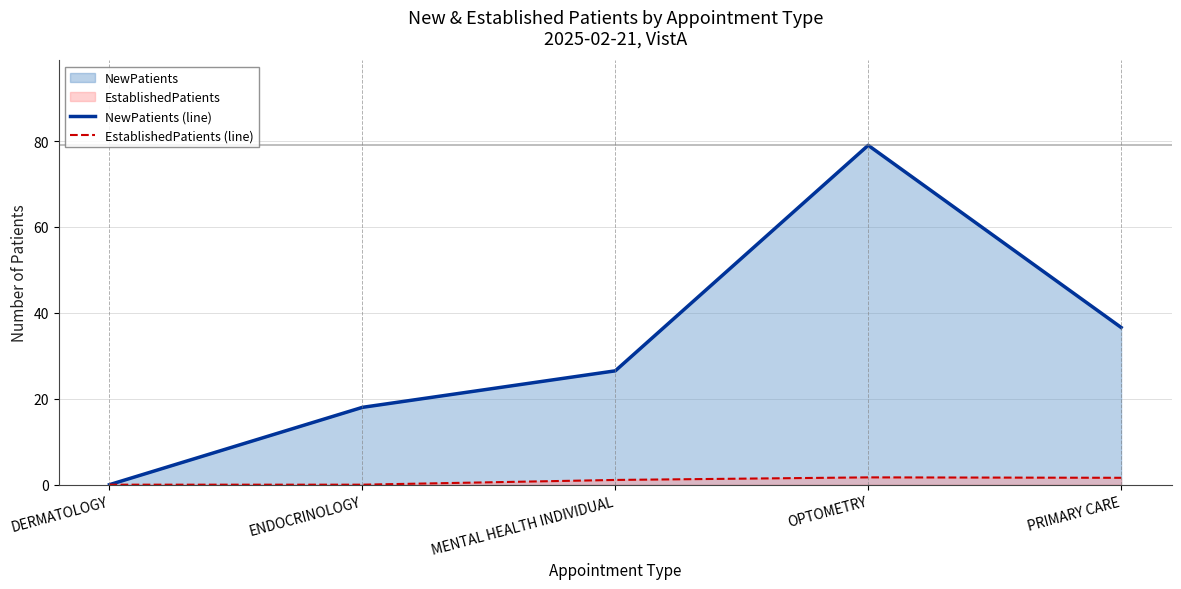

List the labels in order of NewPatients (line) value, smallest first.

DERMATOLOGY, ENDOCRINOLOGY, MENTAL HEALTH INDIVIDUAL, PRIMARY CARE, OPTOMETRY